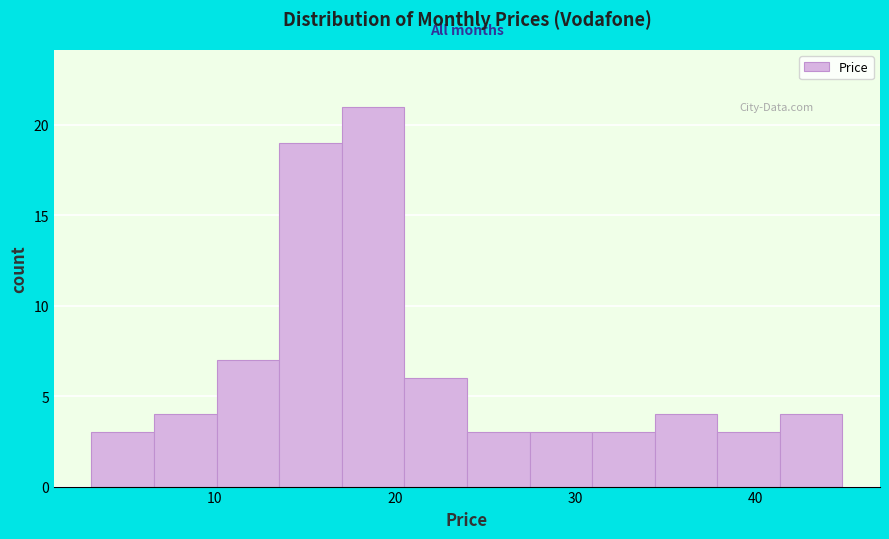

Read against the x-axis, roughly where is the centre of the tallest bar?

19